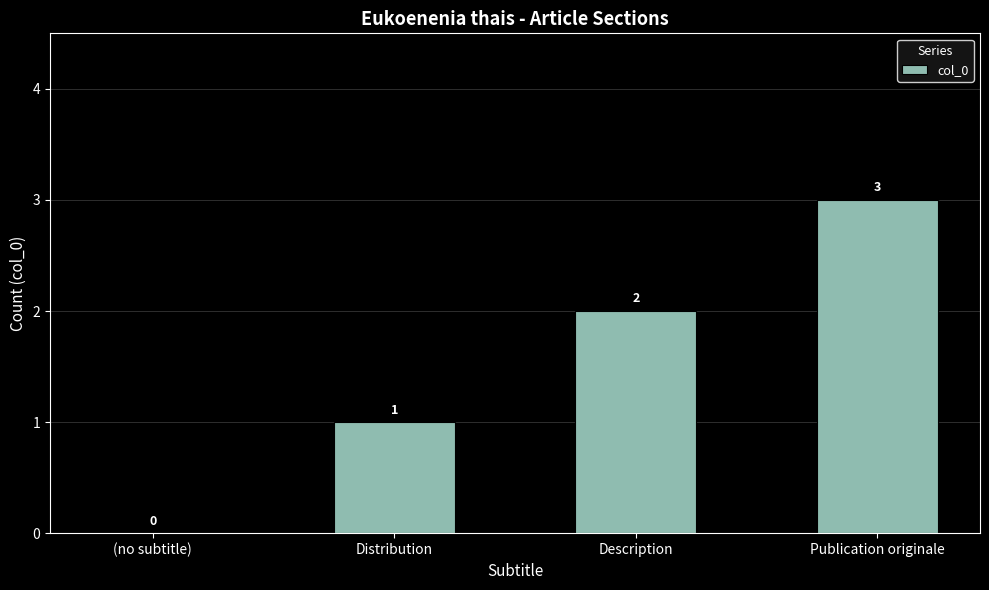

True or false: the data shows 0 at (no subtitle).

True